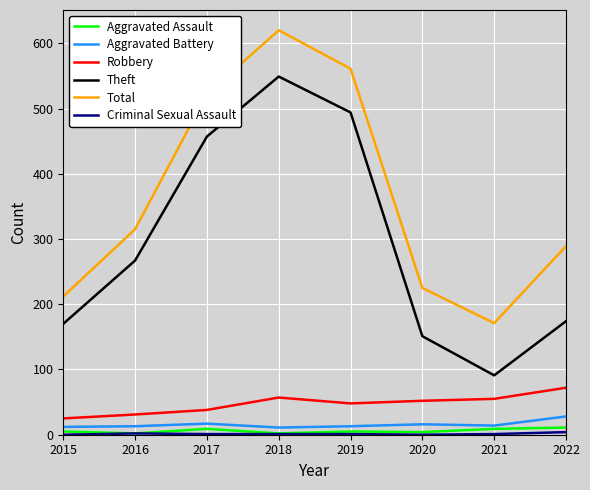

Which category has the highest value across all series?

2018